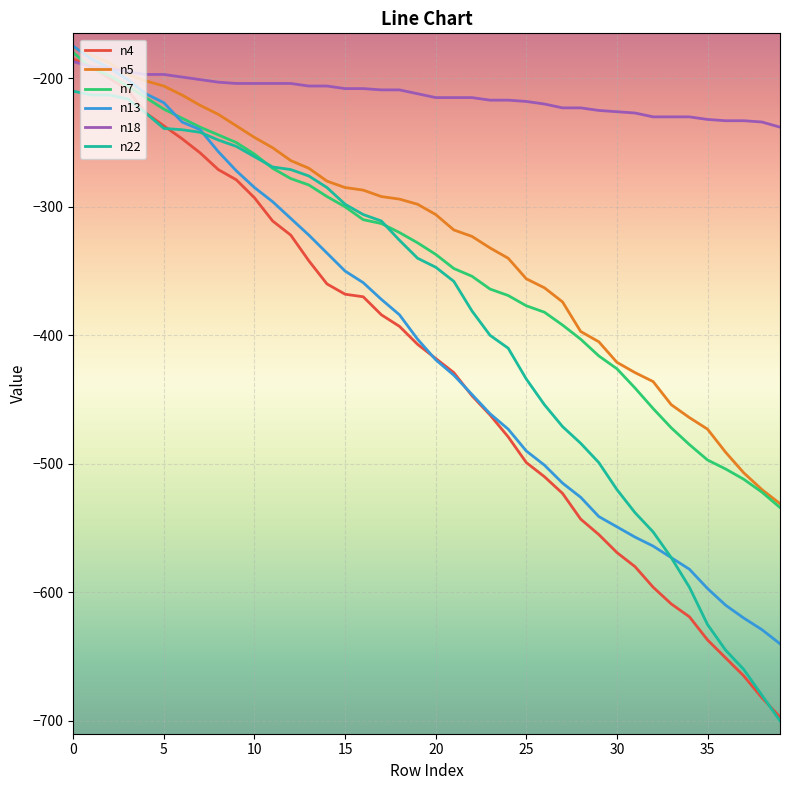

Which series has the widest spread of values?

n4